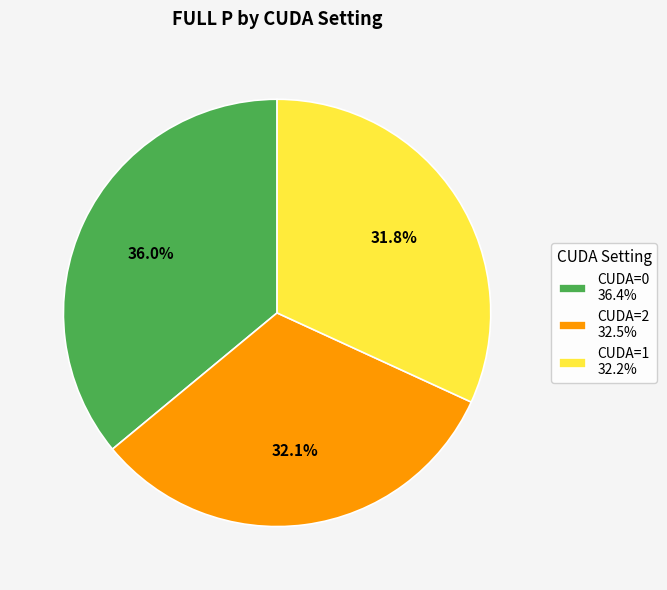

Does any single category account for the majority?

No